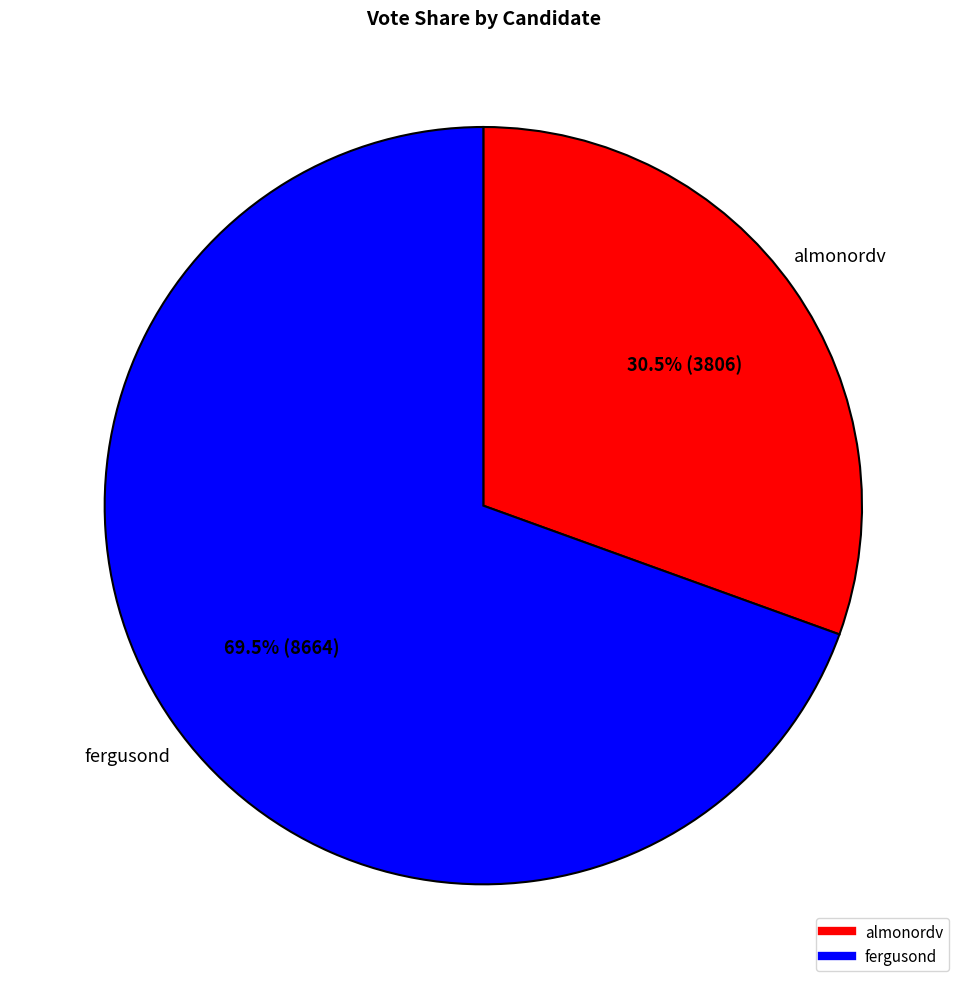

Which slice is the largest?

fergusond